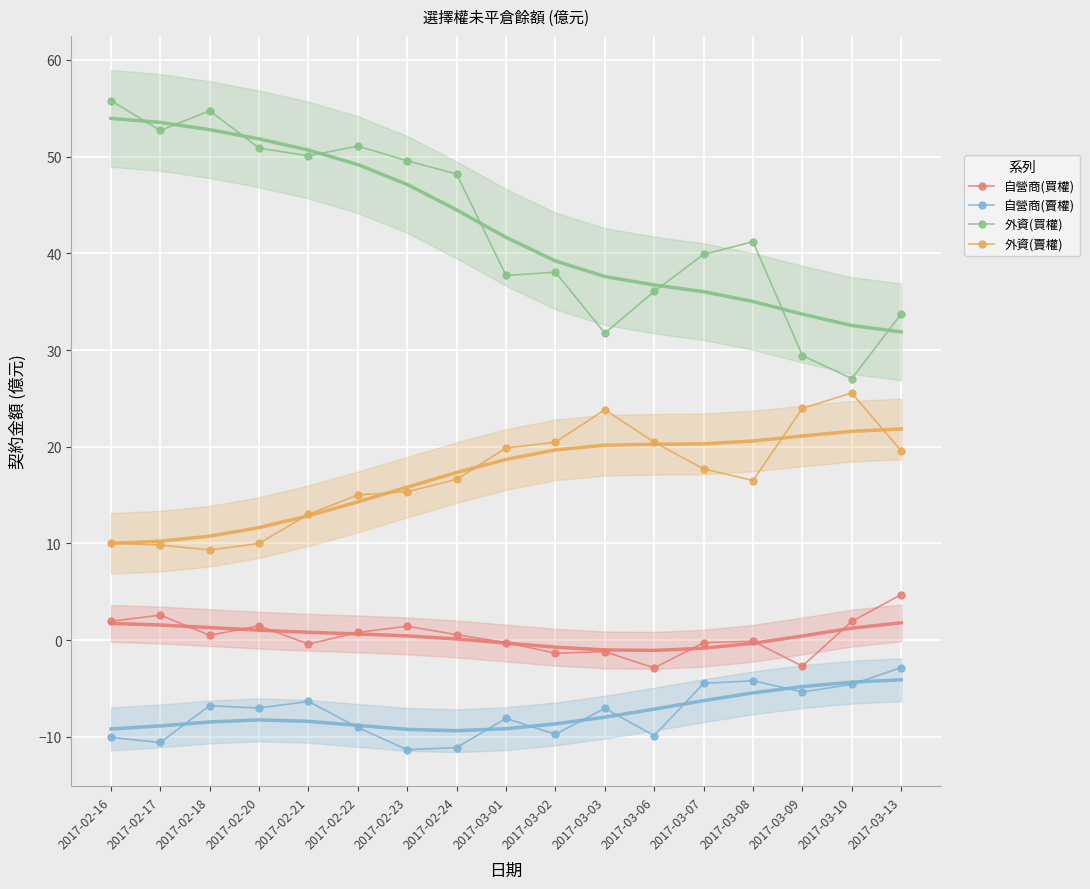

Between 2017-03-13 and 2017-02-23, which is larger?

2017-03-13